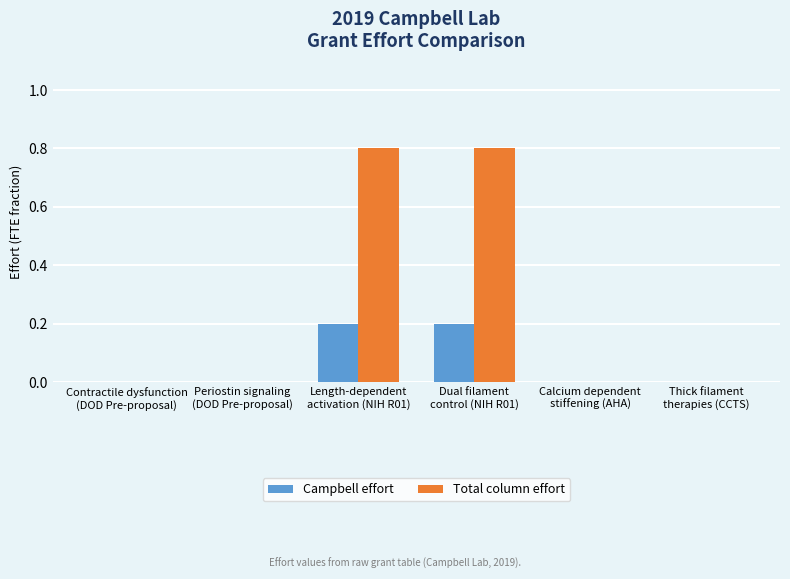

How many groups of bars are there?

6